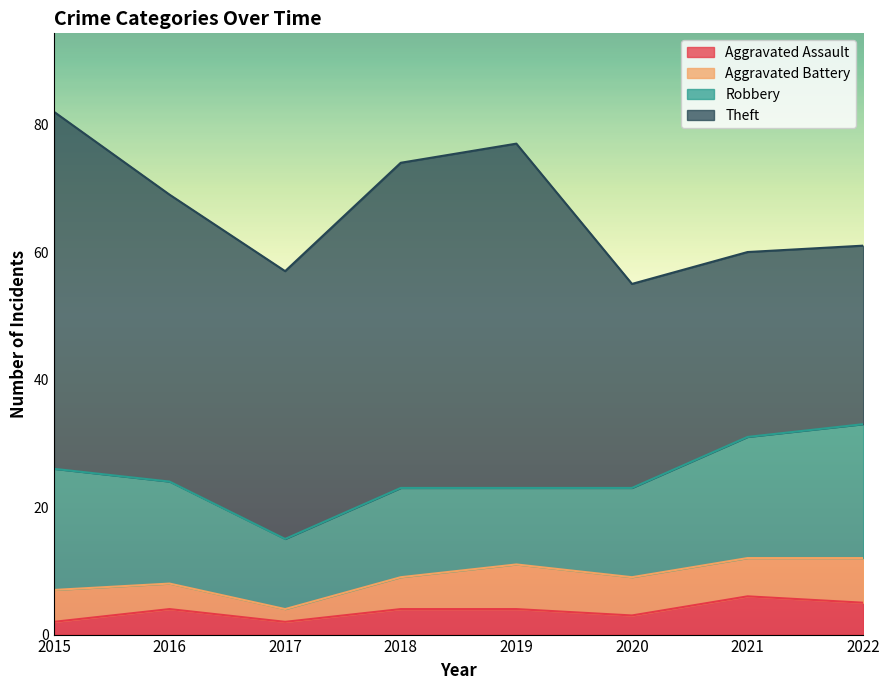

What are all the series names shown in the legend?

Aggravated Assault, Aggravated Battery, Robbery, Theft